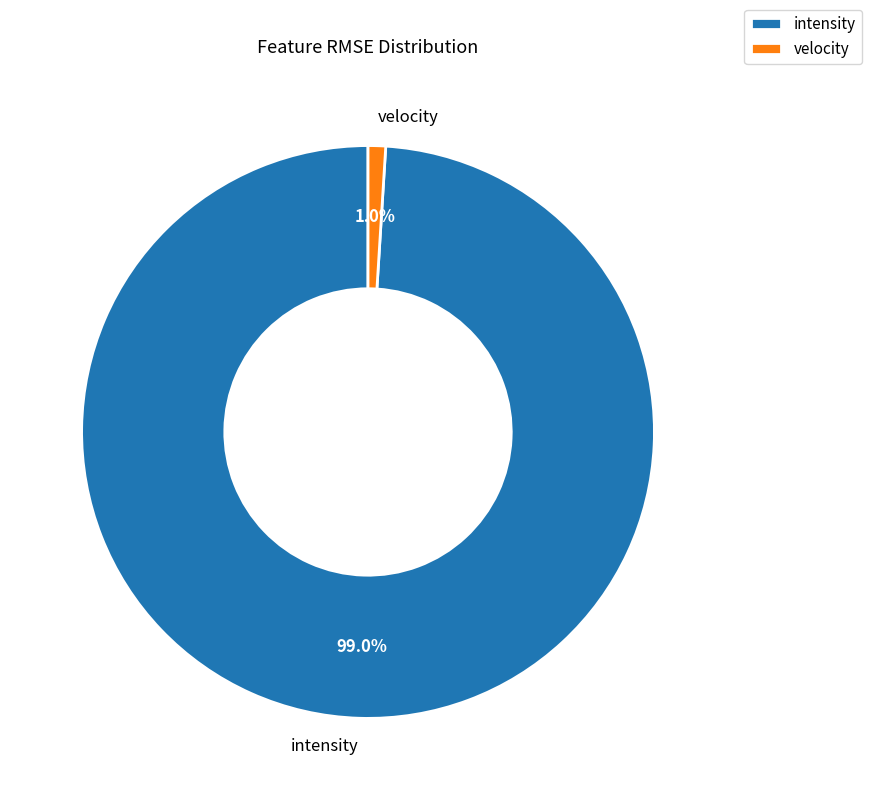

How many slices are in this pie chart?

2